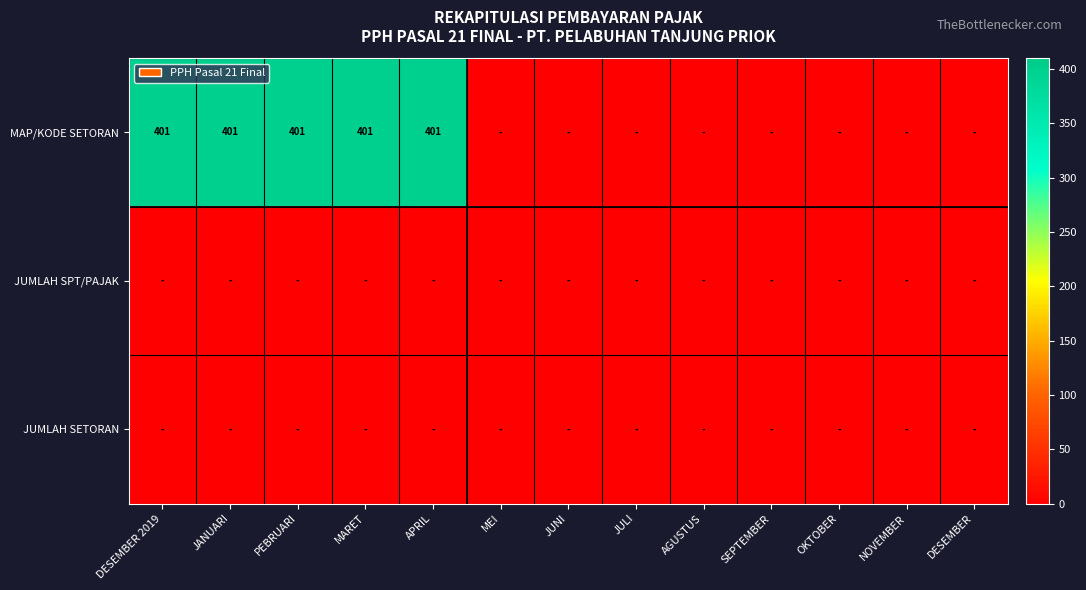

Is it true that MAP/KODE SETORAN equals 401 at JANUARI?

True